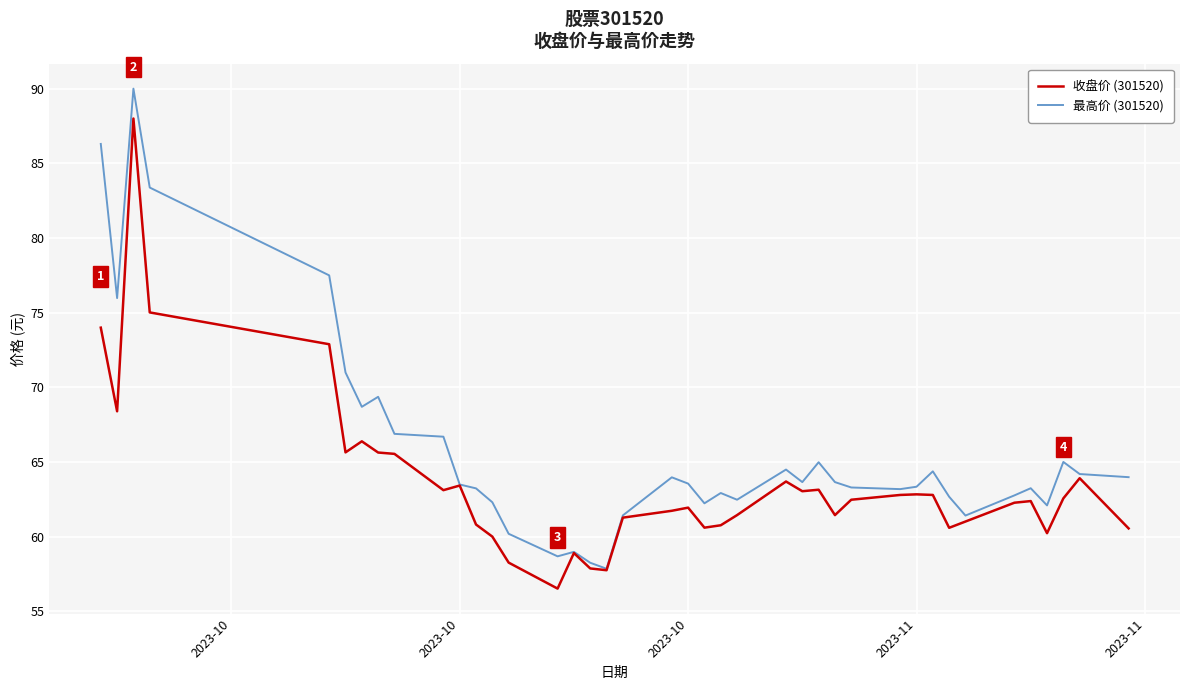

Which series has the largest total across all categories?

最高价 (301520)